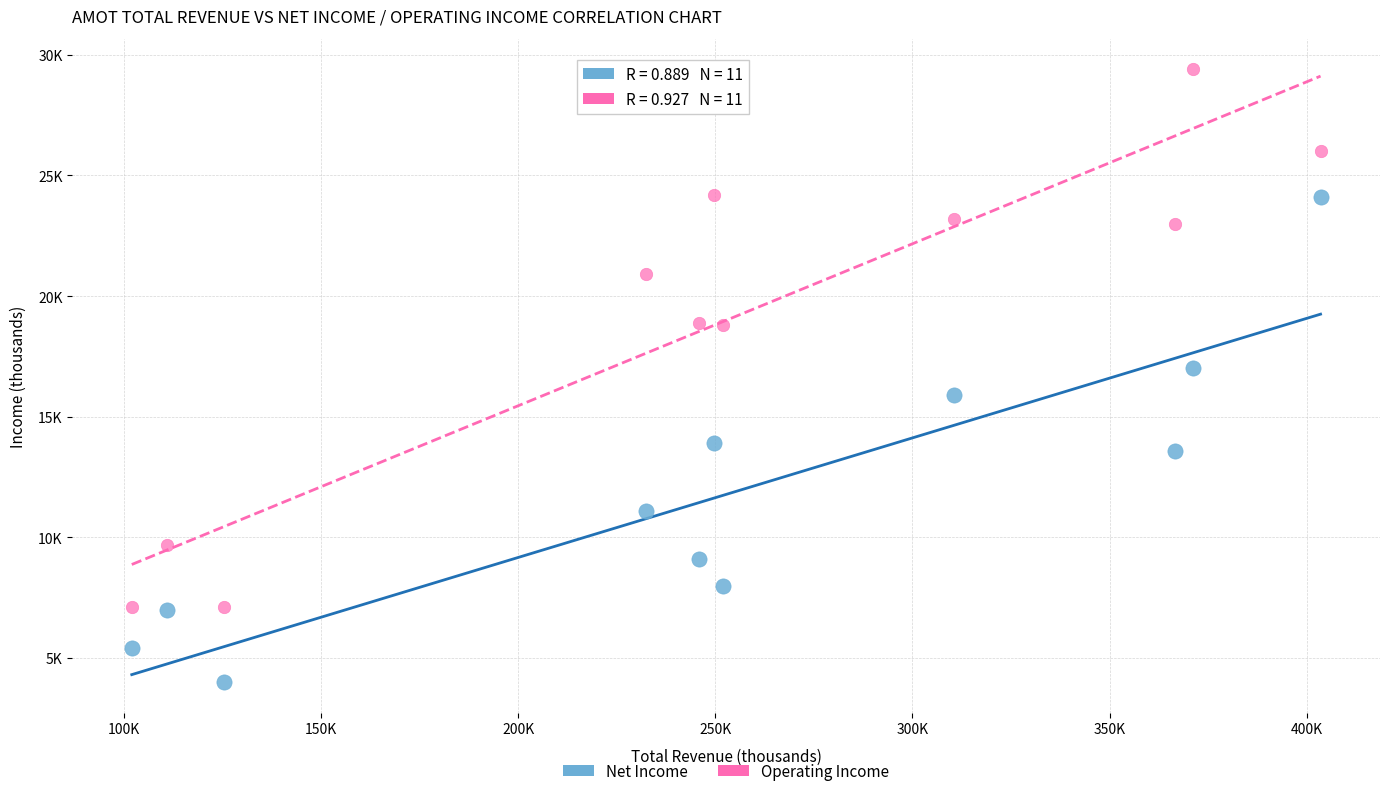

What are all the series names shown in the legend?

Net Income, Operating Income